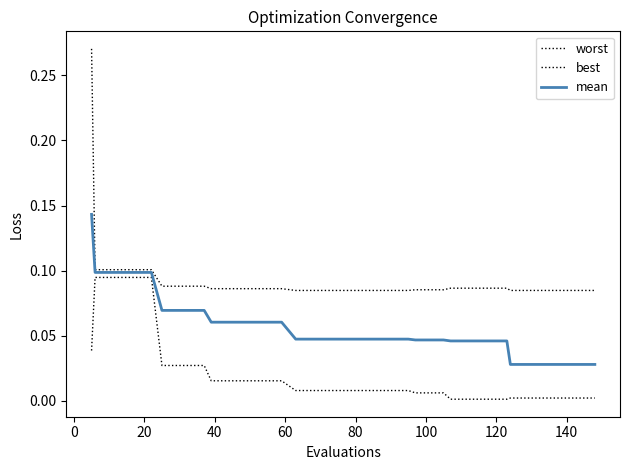

Does the chart display data point markers on the line(s)?

No